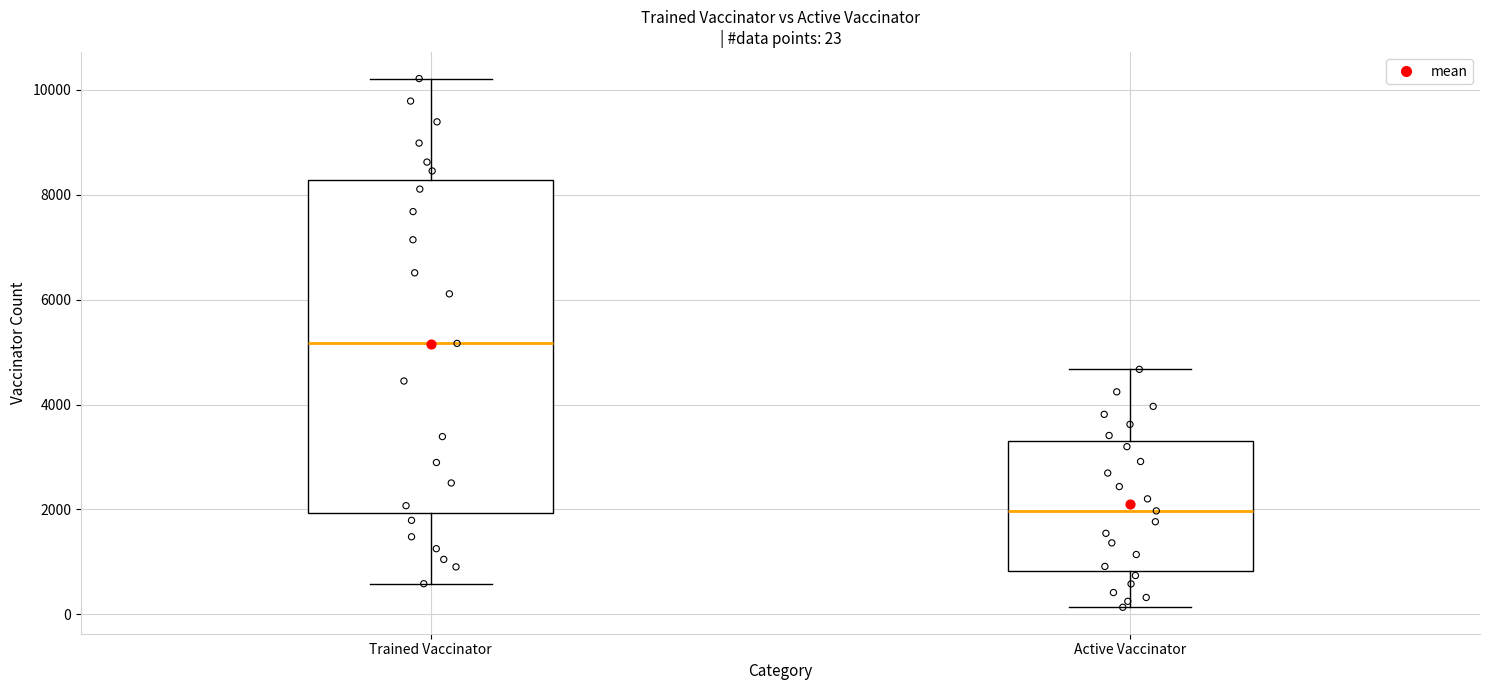

Which box is the tallest, from its lower edge to its upper edge?

Trained Vaccinator